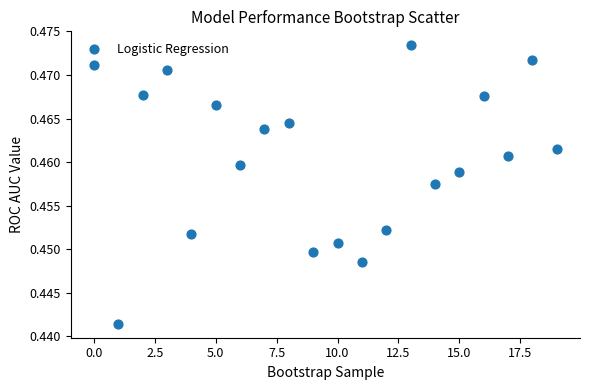

Count the number of points in this scatter plot.

20